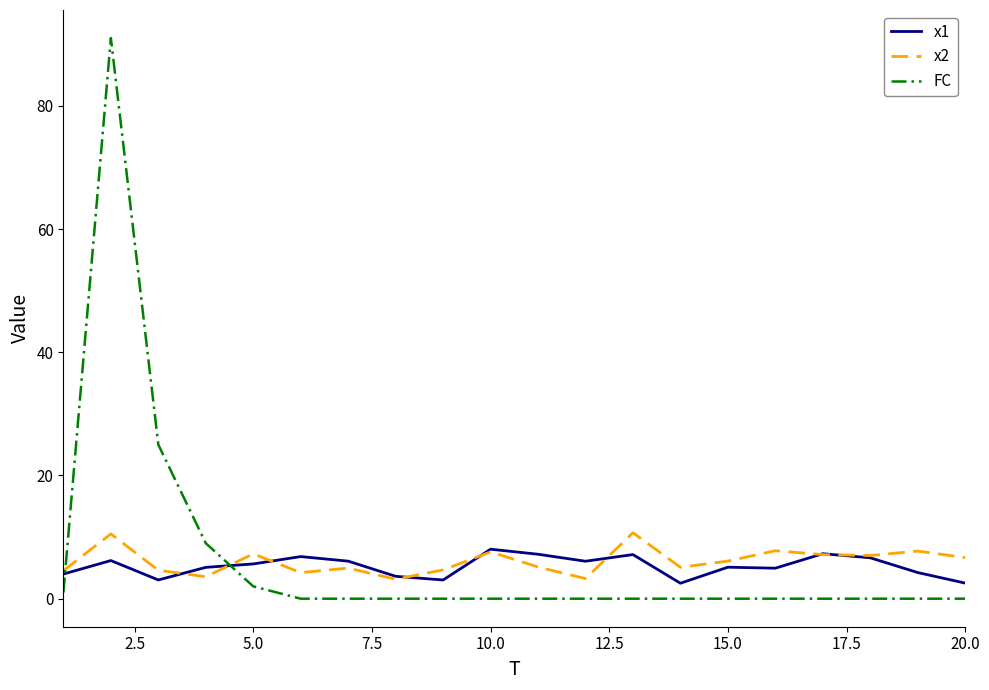

Which series has the widest spread of values?

FC